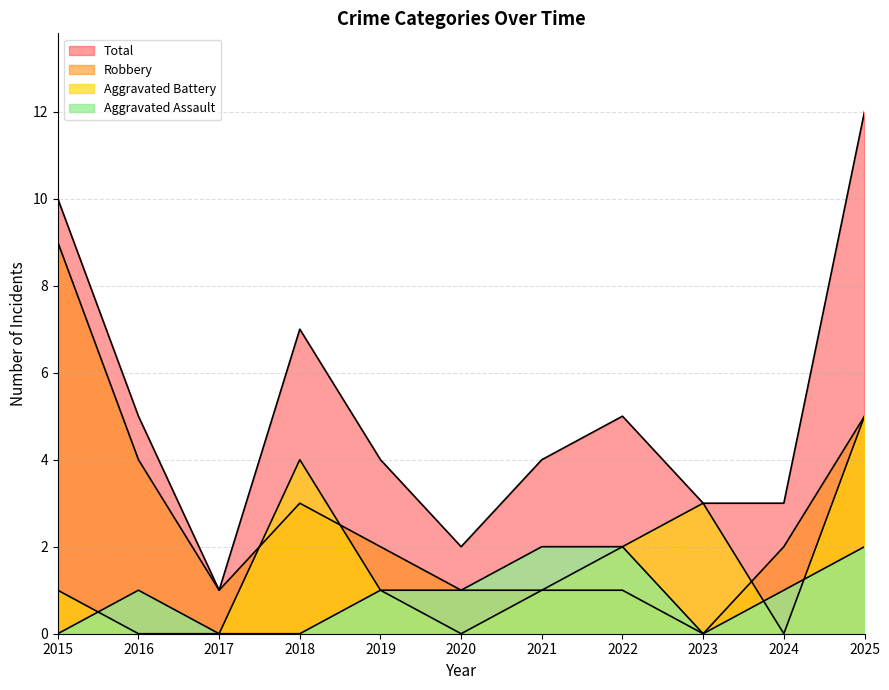

What is the difference between the second highest and second lowest values in the Robbery series?

4